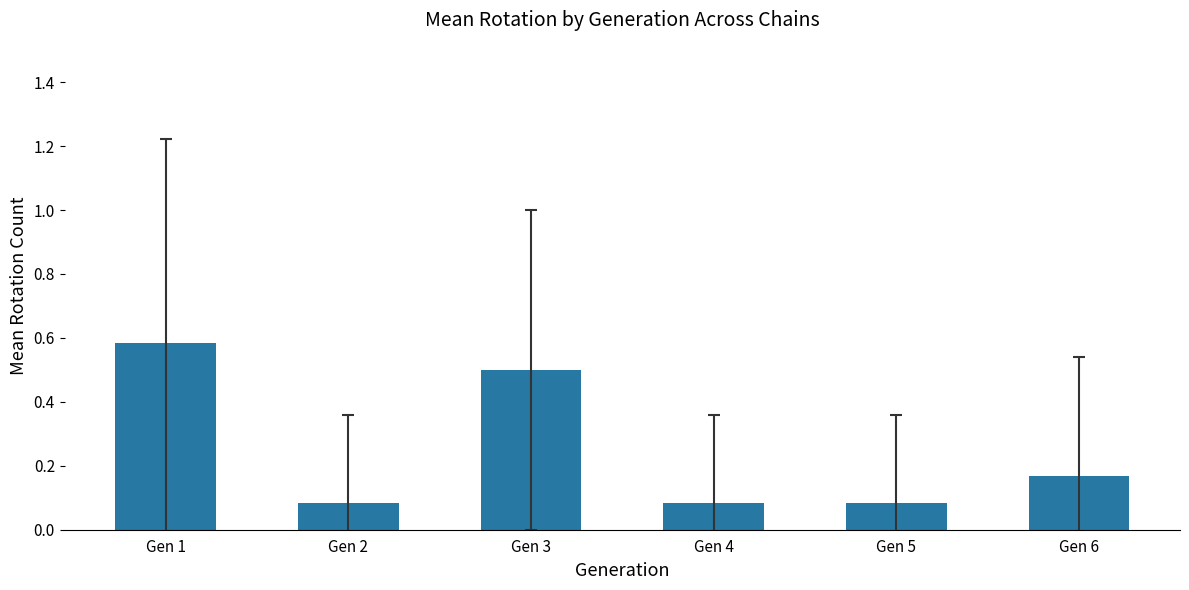

What is the difference between the maximum and second lowest values?

0.5